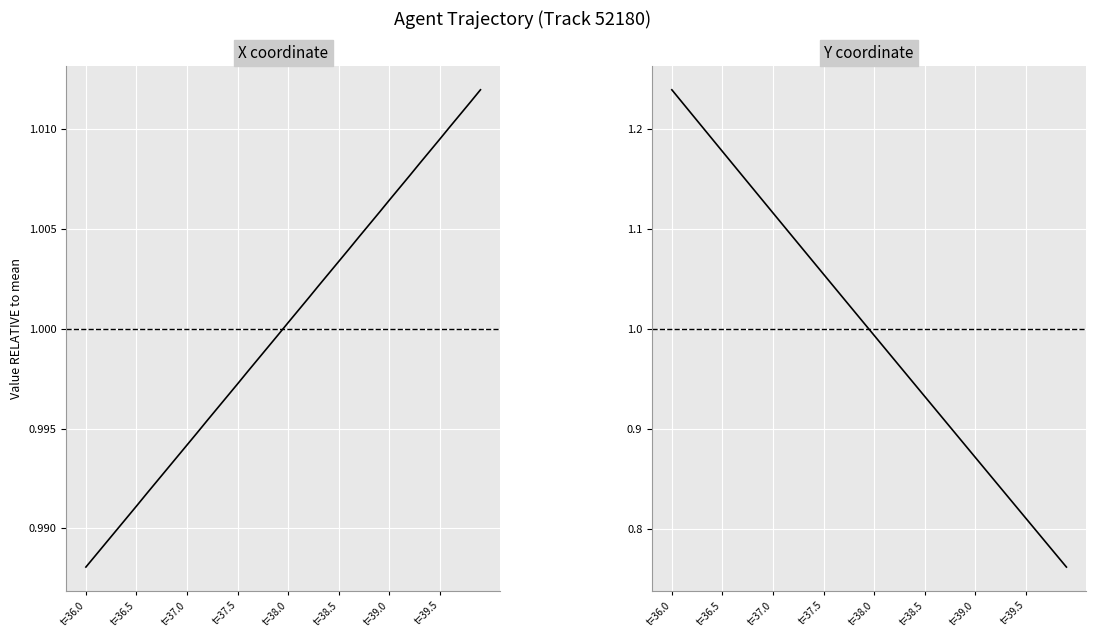

What is the value of the Y coordinate point at the 20th from the left?

1.0